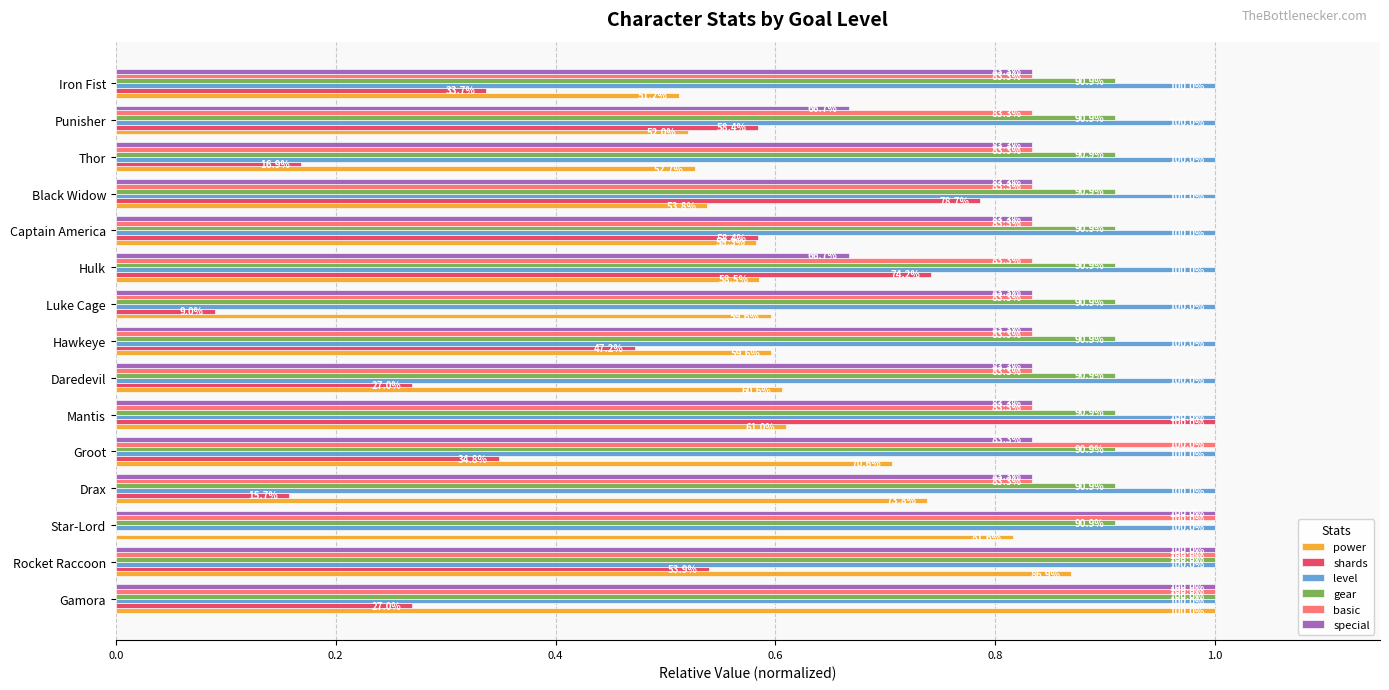

Which series has the widest spread of values?

shards